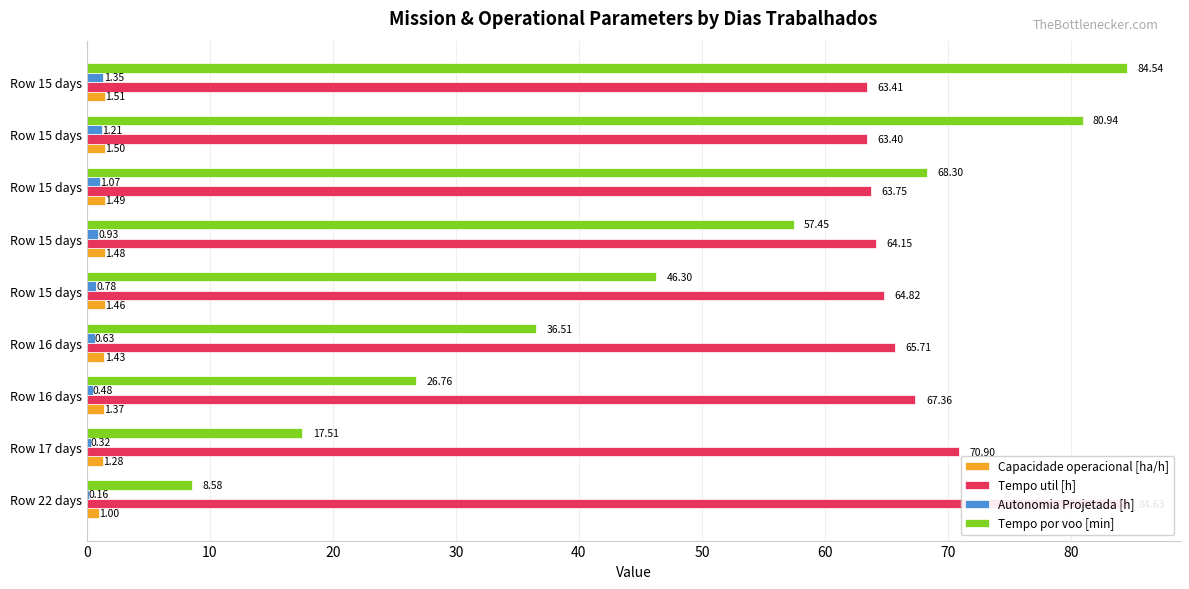

What is the lowest value of the Capacidade operacional [ha/h] series?

1.0